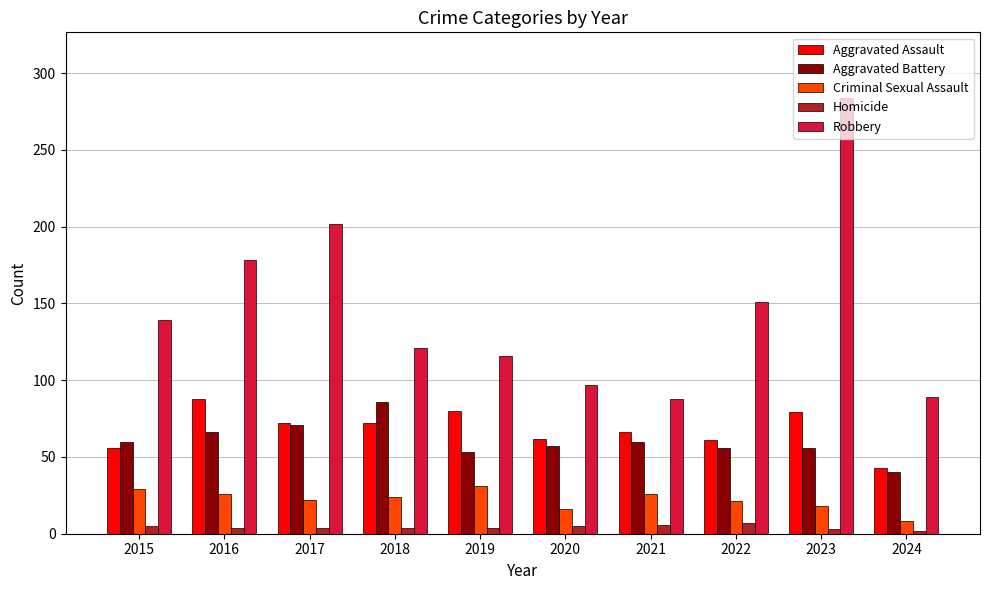

Which category has the highest value across all series?

2023